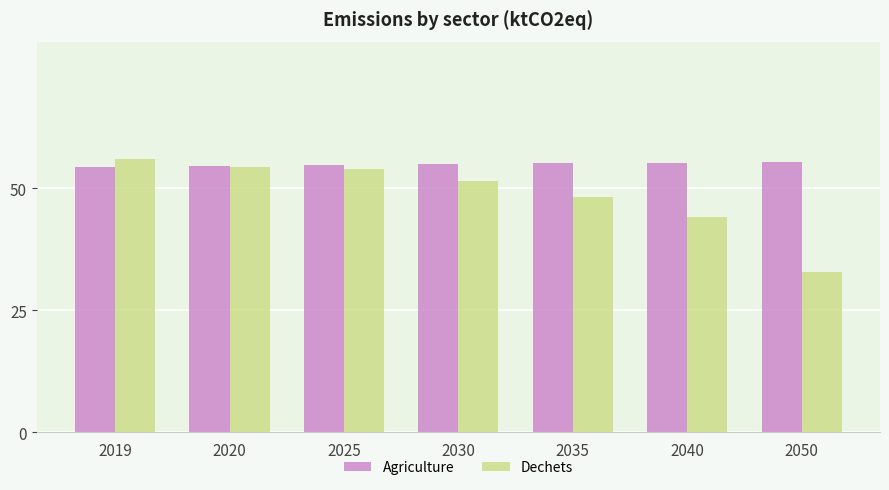

At which category does the chart reach its minimum across all series?

2050